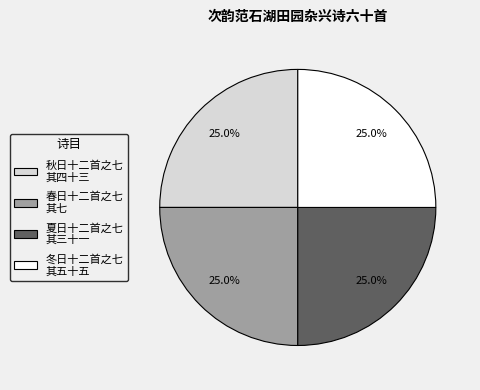

What is the ratio of the value at 春日十二首之七 其七 to the value at 秋日十二首之七 其四十三?

1.0